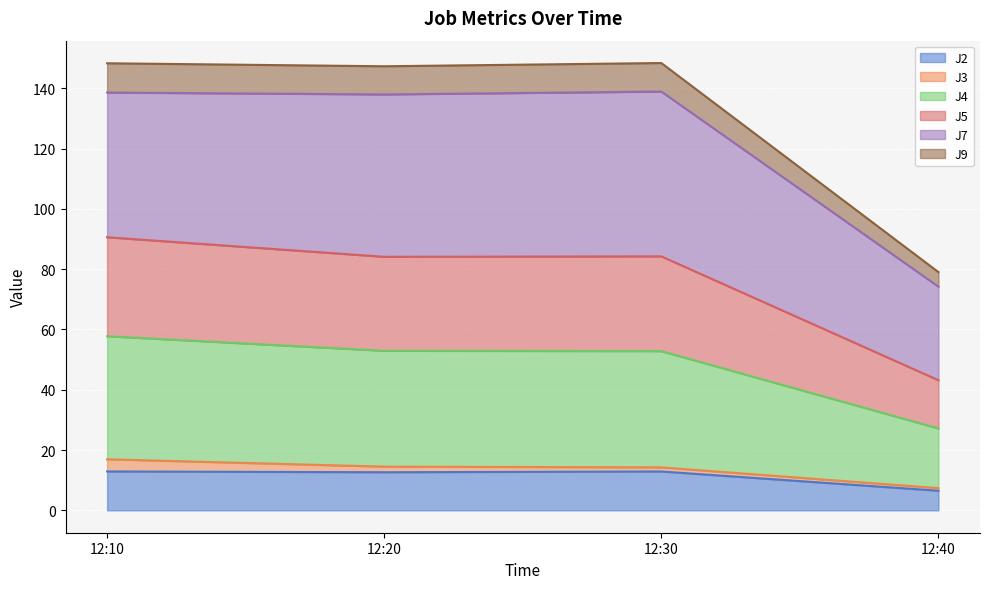

True or false: J5 and J2 intersect in this chart.

False